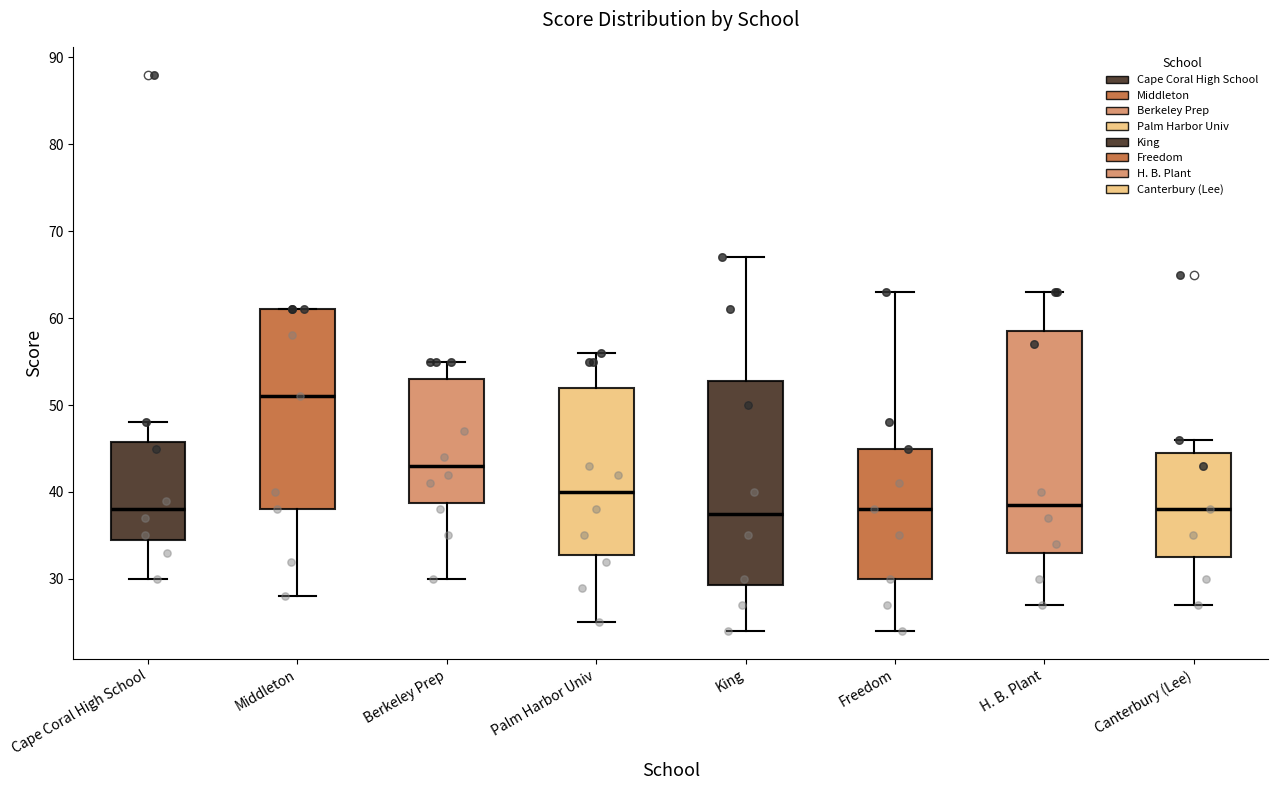

Reading left to right, read every box against the y-axis: the position of its median line, the range the box covers, and the ends of its whiskers. The values are not printed on the chart, so give them approximately, as read against the axis.

Cape Coral High School: median 38, box 35 to 46, whiskers 30 to 48
Middleton: median 51, box 38 to 61, whiskers 28 to 61
Berkeley Prep: median 43, box 39 to 53, whiskers 30 to 55
Palm Harbor Univ: median 40, box 33 to 52, whiskers 25 to 56
King: median 38, box 29 to 53, whiskers 24 to 67
Freedom: median 38, box 30 to 45, whiskers 24 to 63
H. B. Plant: median 39, box 33 to 59, whiskers 27 to 63
Canterbury (Lee): median 38, box 33 to 45, whiskers 27 to 46